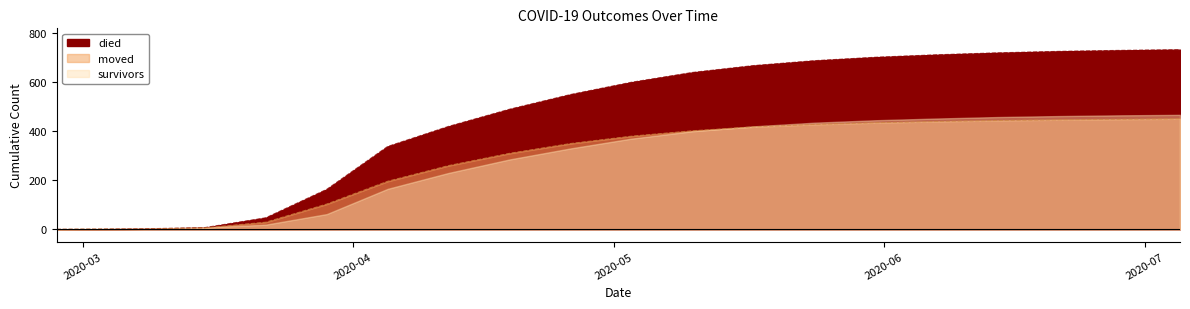

What is the label of the 4th point from the left?

2020-03-15